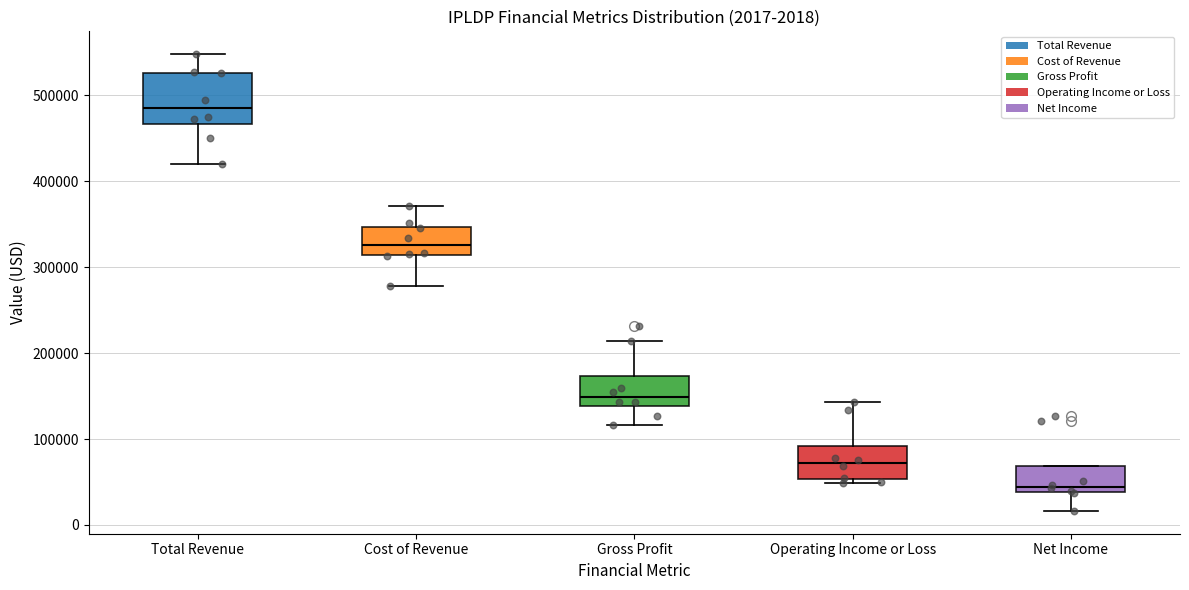

Comparing the boxes themselves (not the whiskers), which one is the tallest?

Total Revenue